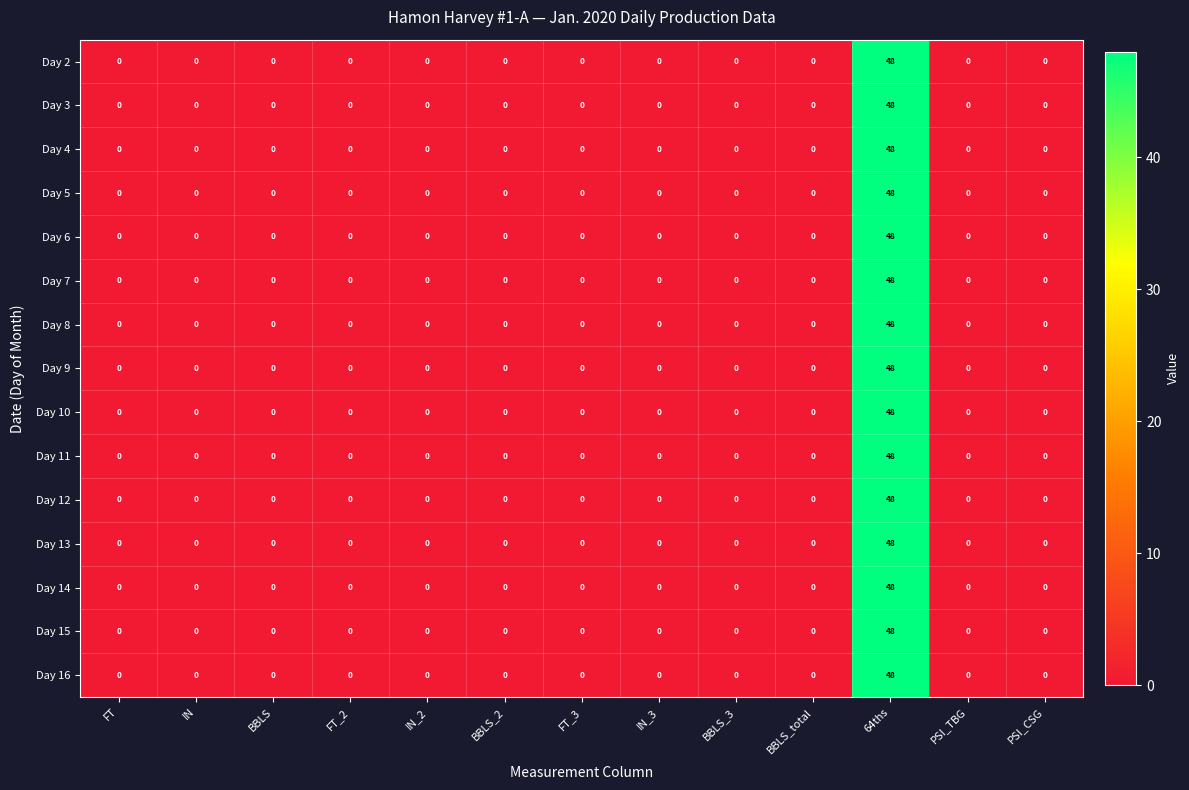

What is the greatest value displayed?

48